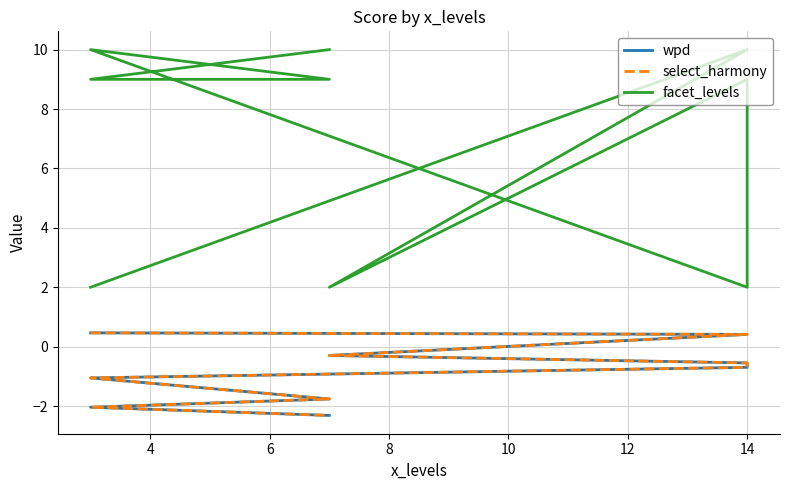

Between 10 and 8, which series saw the biggest shift?

facet_levels